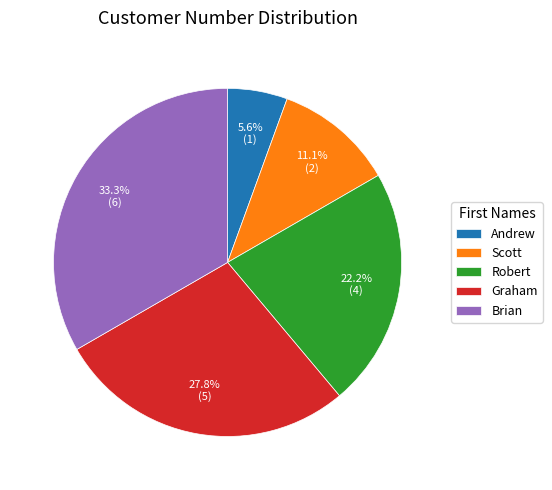

Does Graham represent more than half of the total?

No